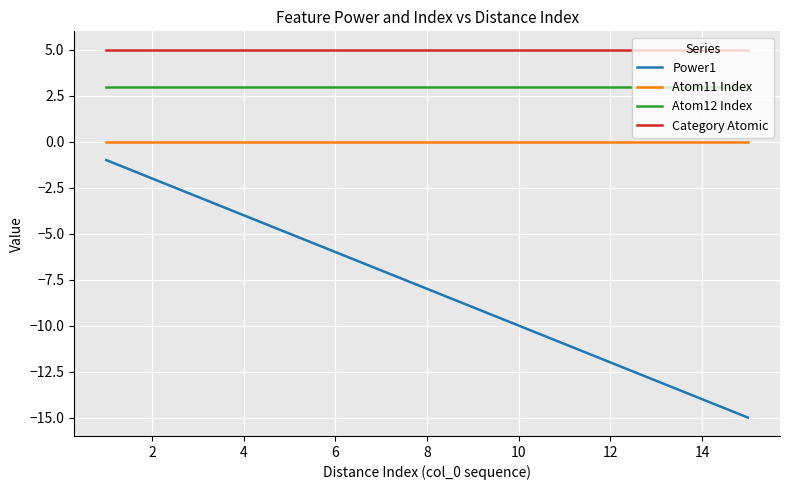

True or false: Atom11 Index and Power1 cross at least once.

False